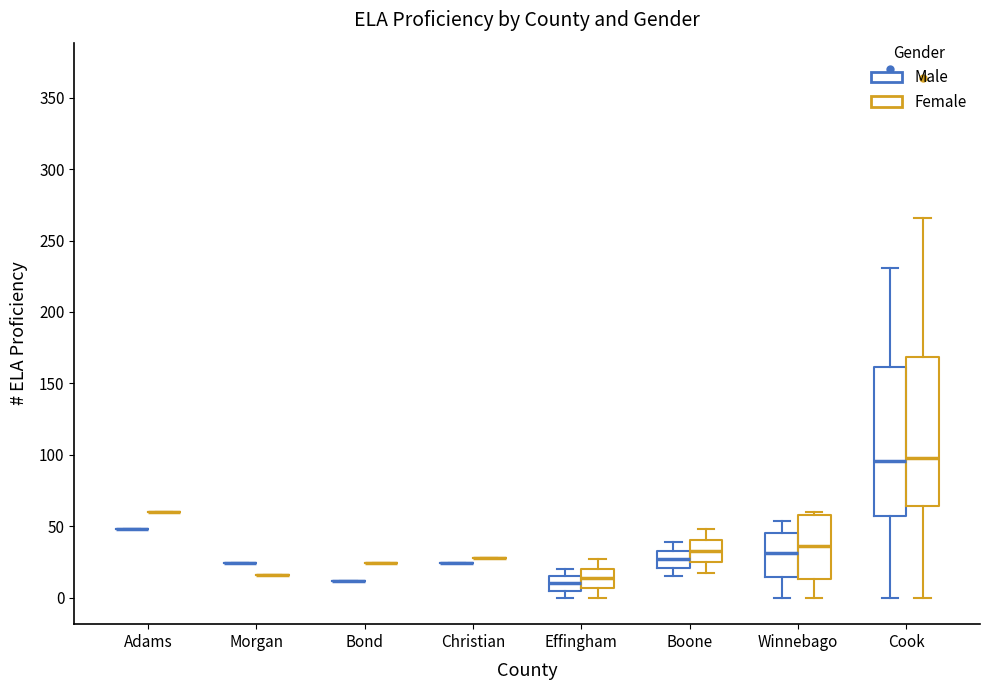

Reading left to right, read every box against the y-axis: the position of its median line, the range the box covers, and the ends of its whiskers. The values are not printed on the chart, so give them approximately, as read against the axis.

Adams (Male): box collapsed to a line at 50, whiskers 50 to 50
Adams (Female): box collapsed to a line at 60, whiskers 60 to 60
Morgan (Male): box collapsed to a line at 25, whiskers 25 to 25
Morgan (Female): box collapsed to a line at 15, whiskers 15 to 15
Bond (Male): box collapsed to a line at 10, whiskers 10 to 10
Bond (Female): box collapsed to a line at 25, whiskers 25 to 25
Christian (Male): box collapsed to a line at 25, whiskers 25 to 25
Christian (Female): box collapsed to a line at 30, whiskers 30 to 30
Effingham (Male): median 10, box 5 to 15, whiskers 0 to 20
Effingham (Female): median 15, box 5 to 20, whiskers 0 to 25
Boone (Male): median 25, box 20 to 35, whiskers 15 to 40
Boone (Female): median 35, box 25 to 40, whiskers 15 to 50
Winnebago (Male): median 30, box 15 to 45, whiskers 0 to 55
Winnebago (Female): median 35, box 15 to 60, whiskers 0 to 60 (just above the box's upper edge)
Cook (Male): median 95, box 60 to 160, whiskers 0 to 230
Cook (Female): median 100, box 65 to 170, whiskers 0 to 265